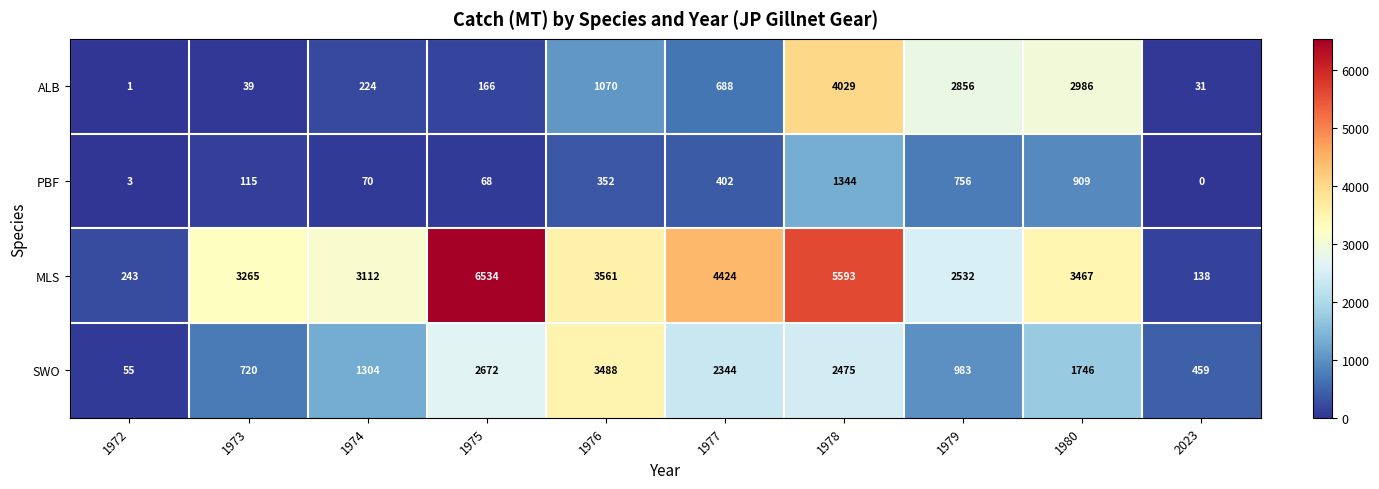

Which series changed the most between 1972 and 1978?

MLS